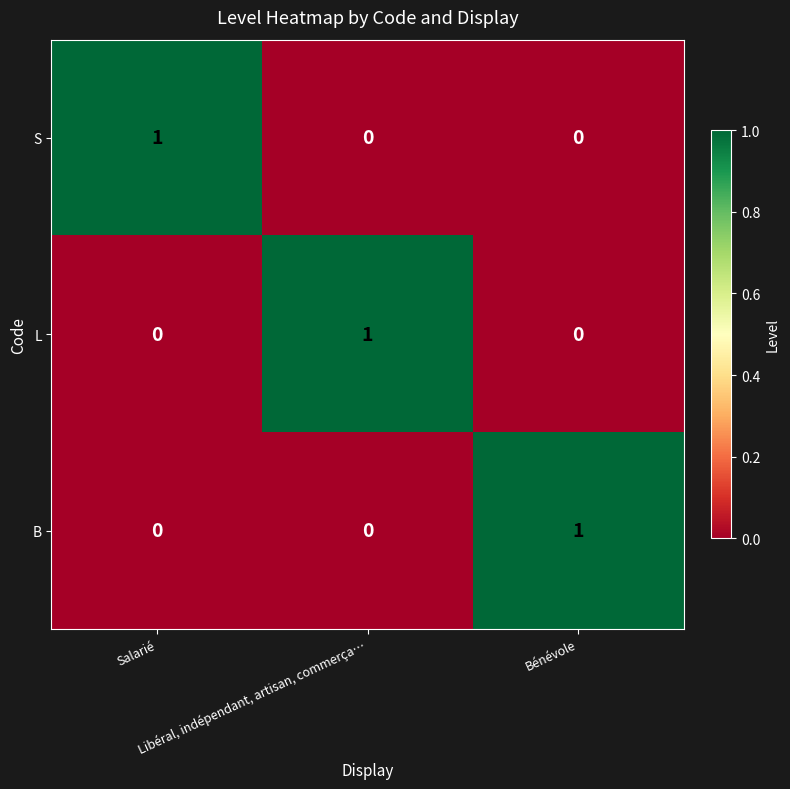

How many B values are between 0 and 1?

3